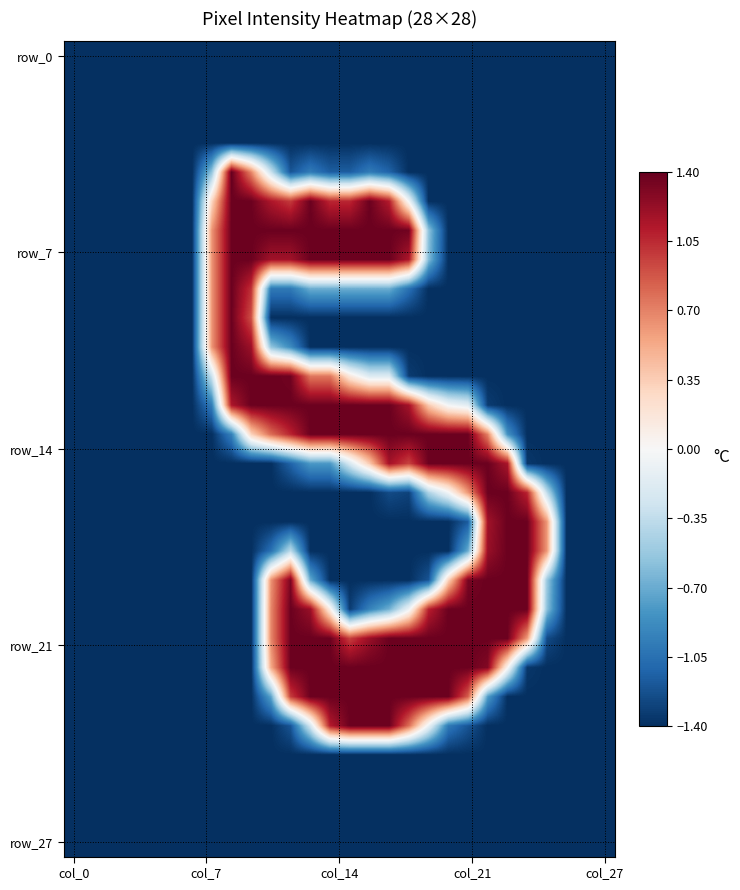

Count the number of categories in the chart.

28